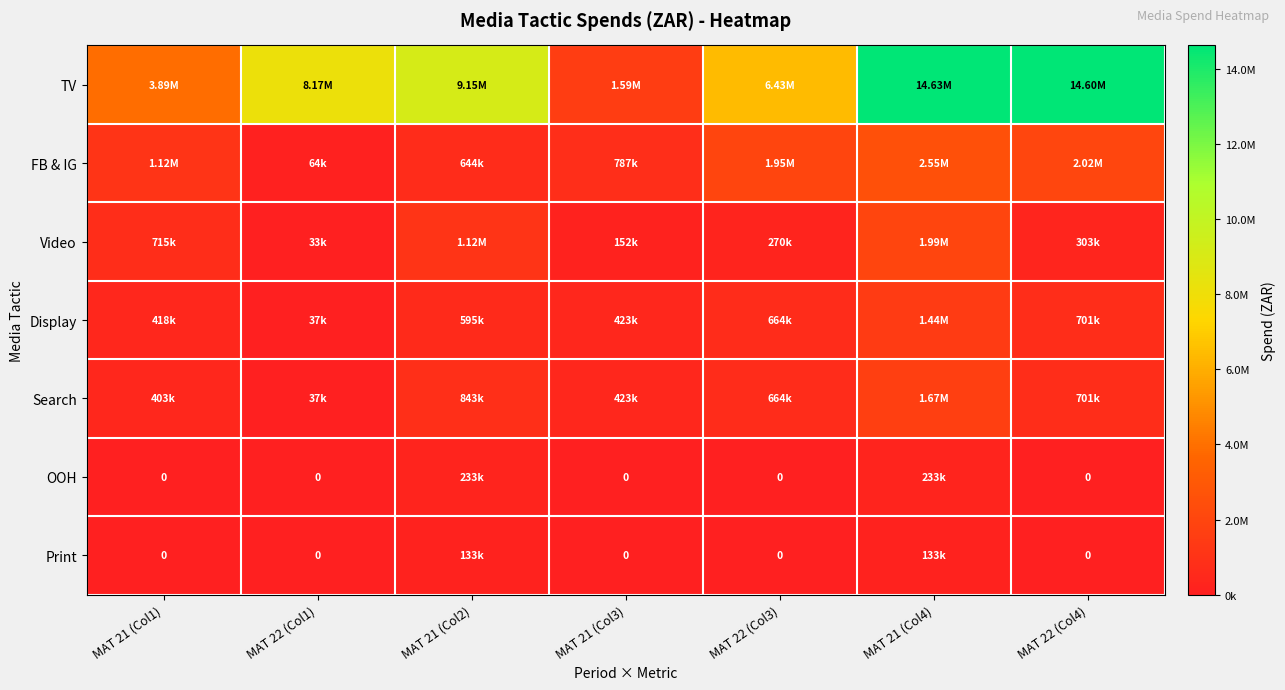

What is the maximum value shown in the chart?

14629928